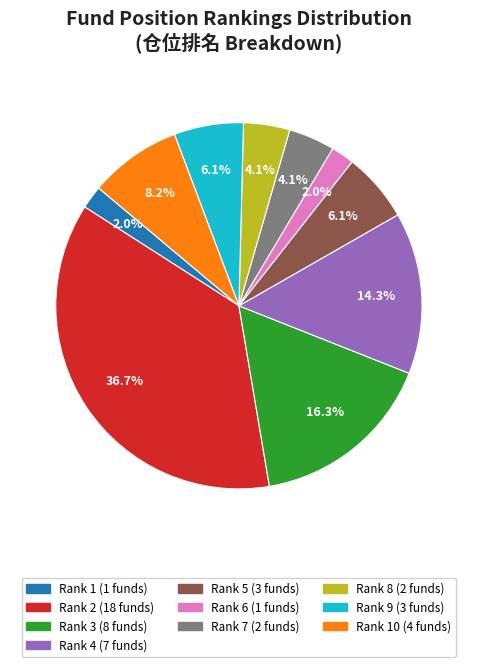

Which has a higher value, Rank 1 (1 funds) or Rank 7 (2 funds)?

Rank 7 (2 funds)